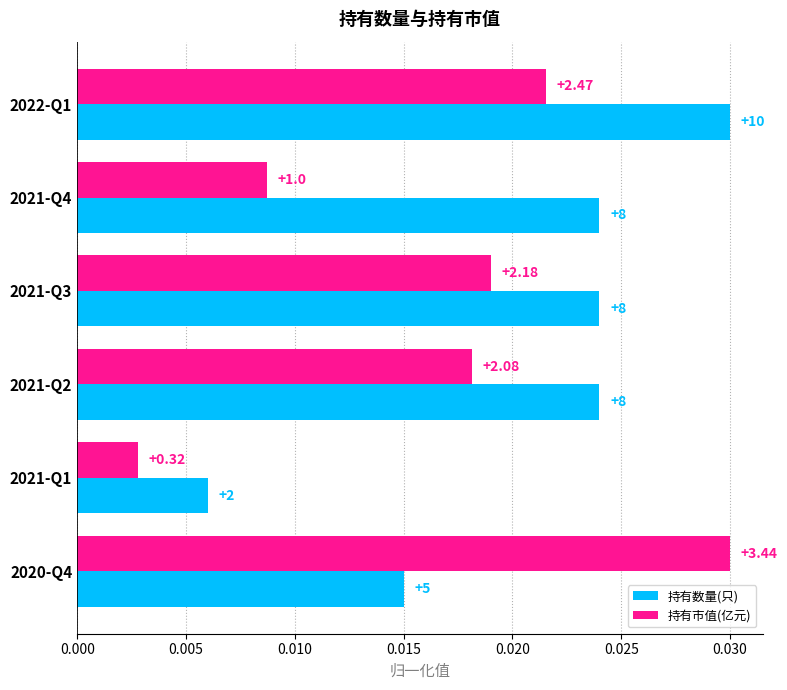

How many bars are there in total?

12